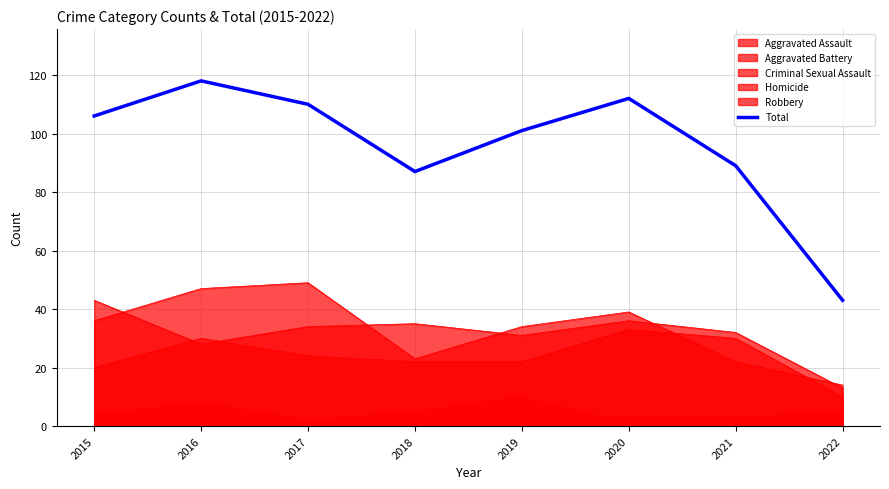

True or false: there are more than 1 points higher than both neighbors.

True